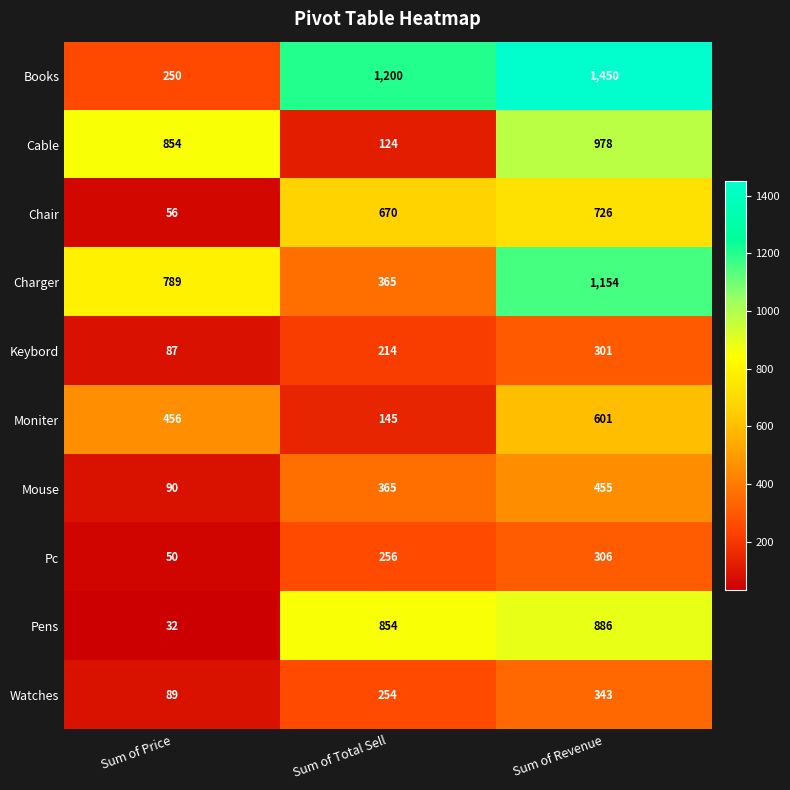

What is the greatest value displayed?

1450